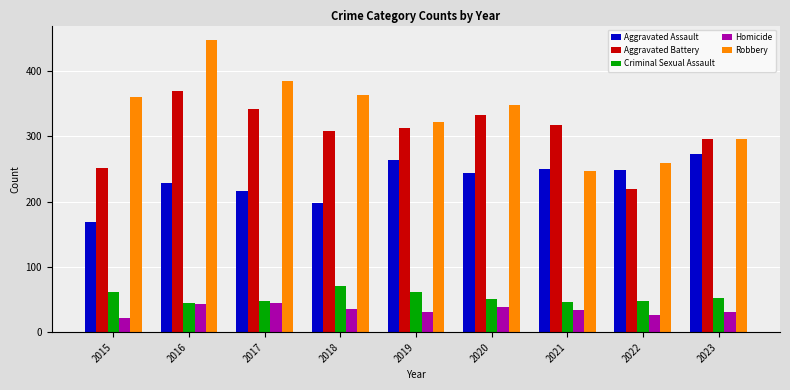

List the series in order of their peak value, lowest first.

Homicide, Criminal Sexual Assault, Aggravated Assault, Aggravated Battery, Robbery